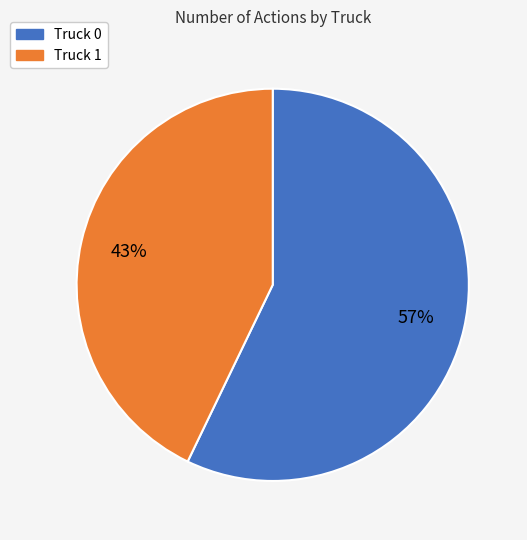

What is the largest slice in the pie chart?

Truck 0